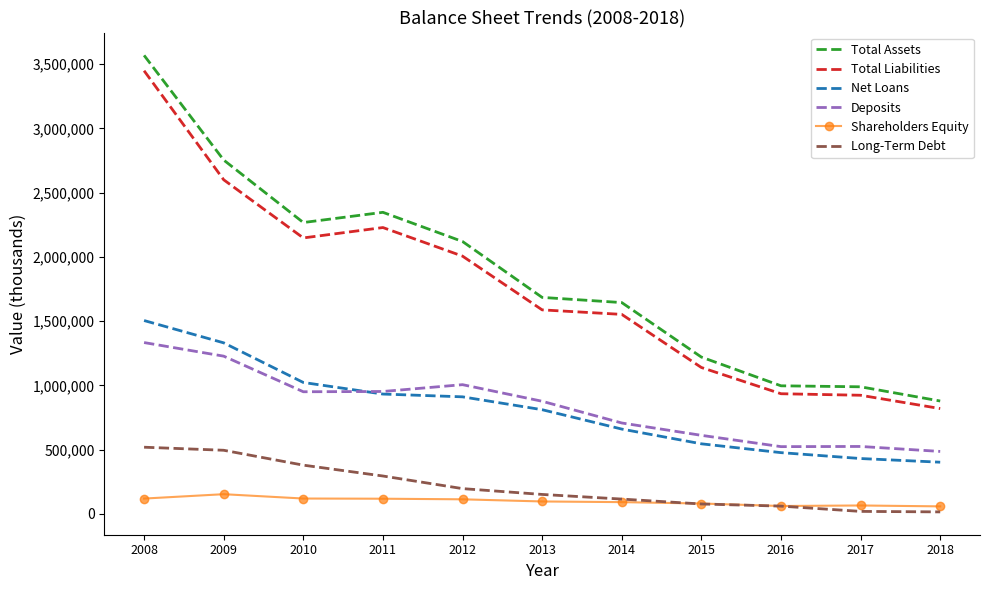

The value of Total Assets at 2008 is 1542880. True or false?

False